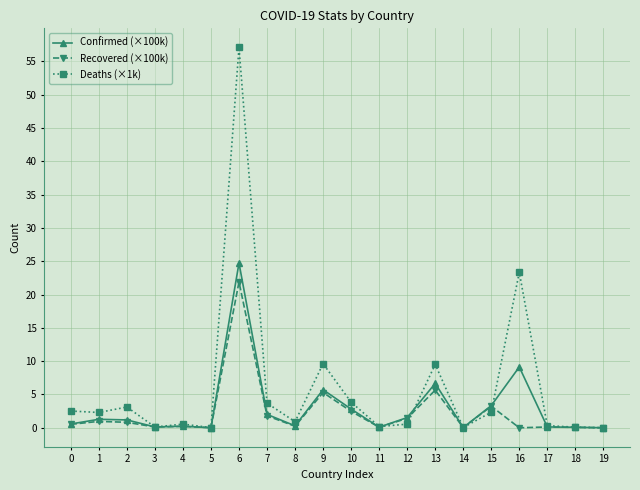

How many data points in Deaths (×1k) are above 2?

10